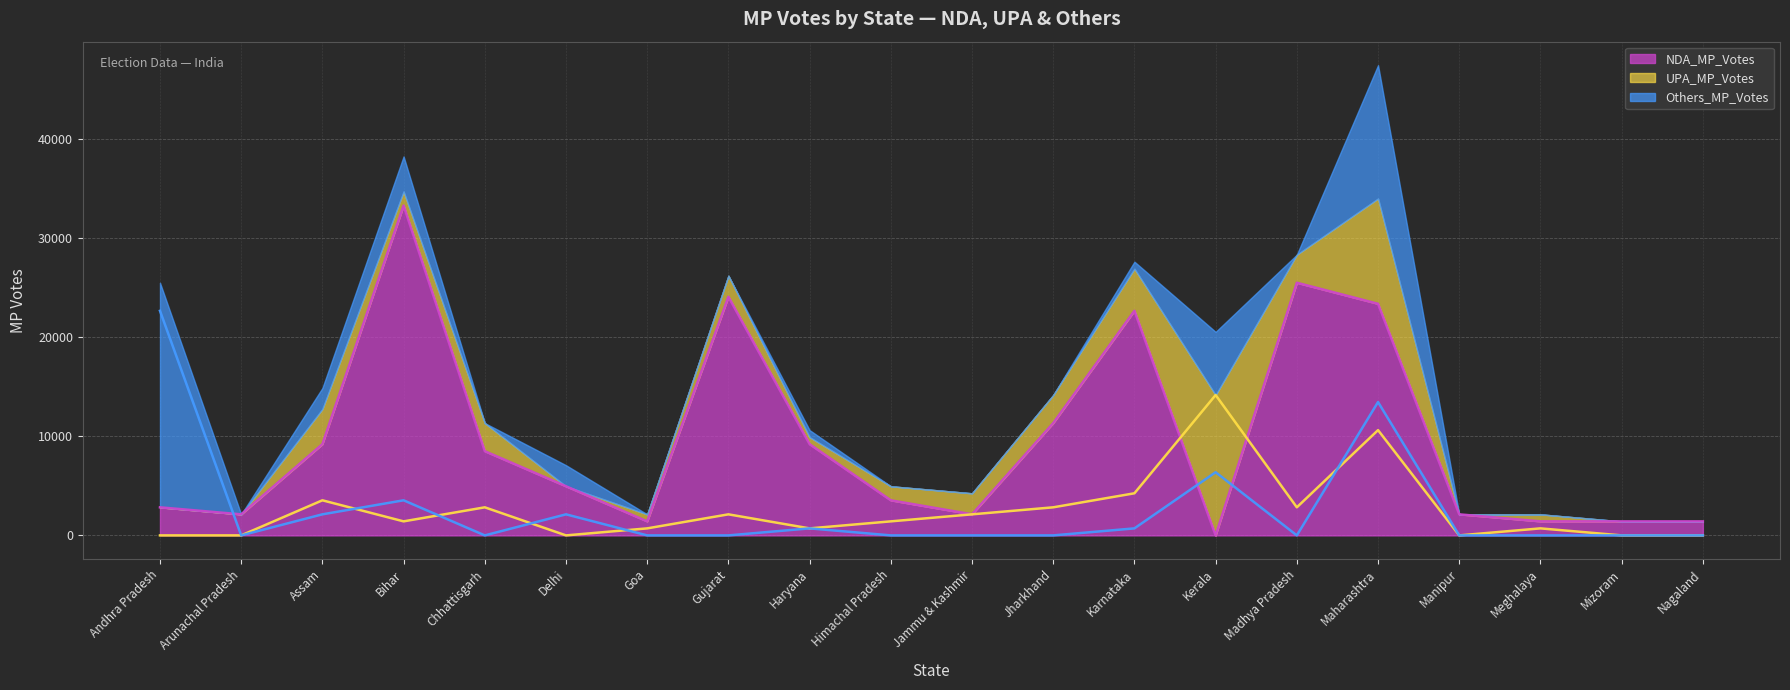

How many data points in UPA_MP_Votes are less than 1416?

9